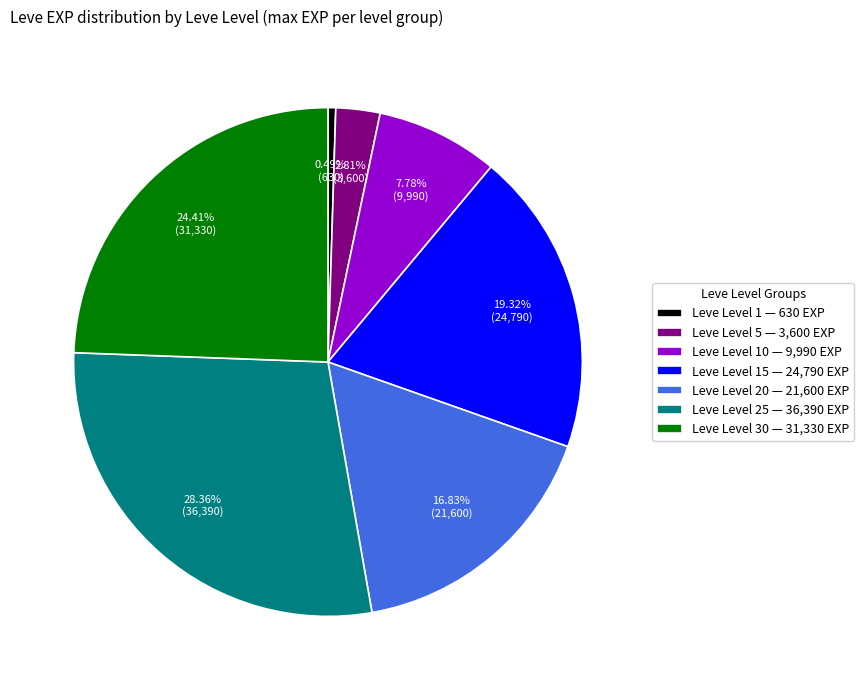

Which slice is the largest?

Leve Level 25 — 36,390 EXP